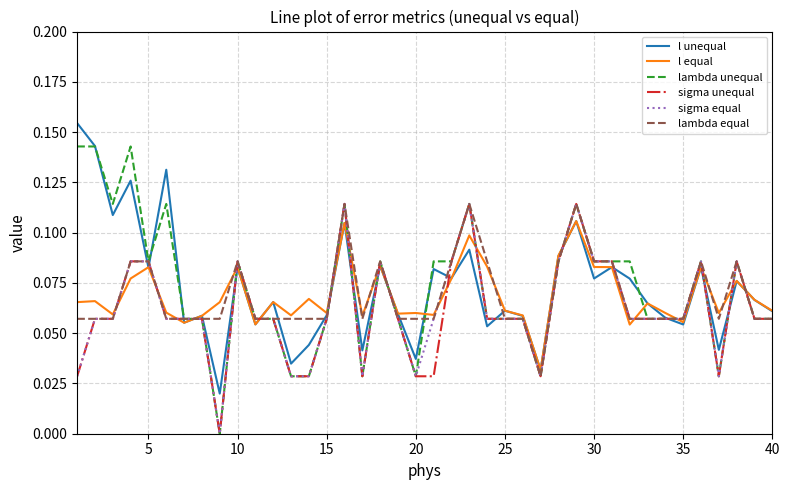

Which series has the widest spread of values?

lambda unequal